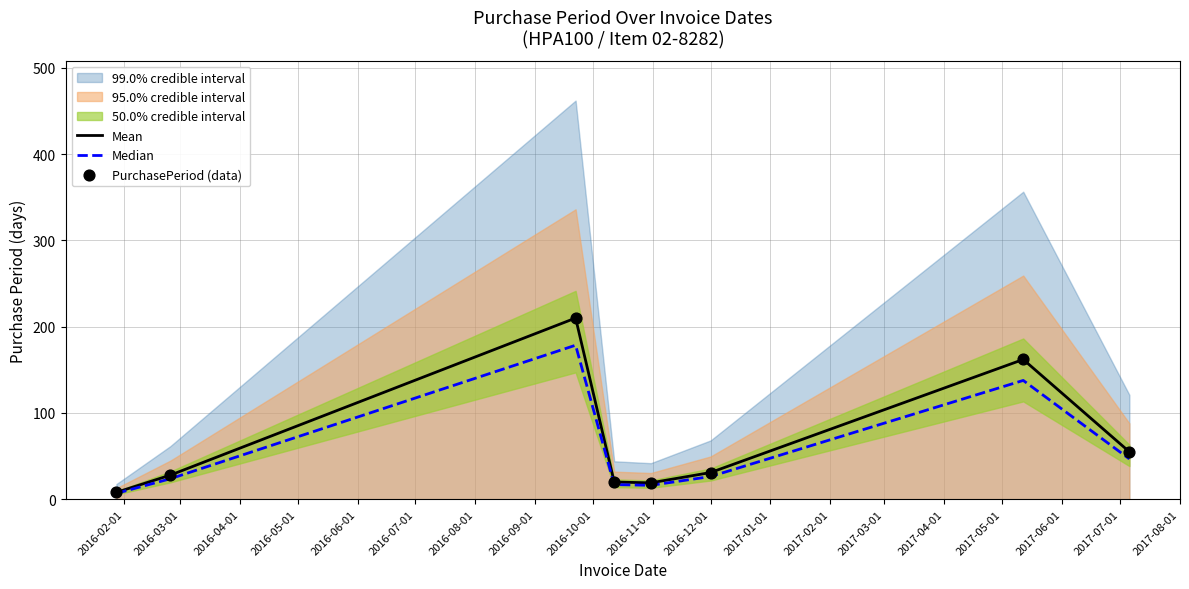

Which series has the widest spread of Y values?

Mean